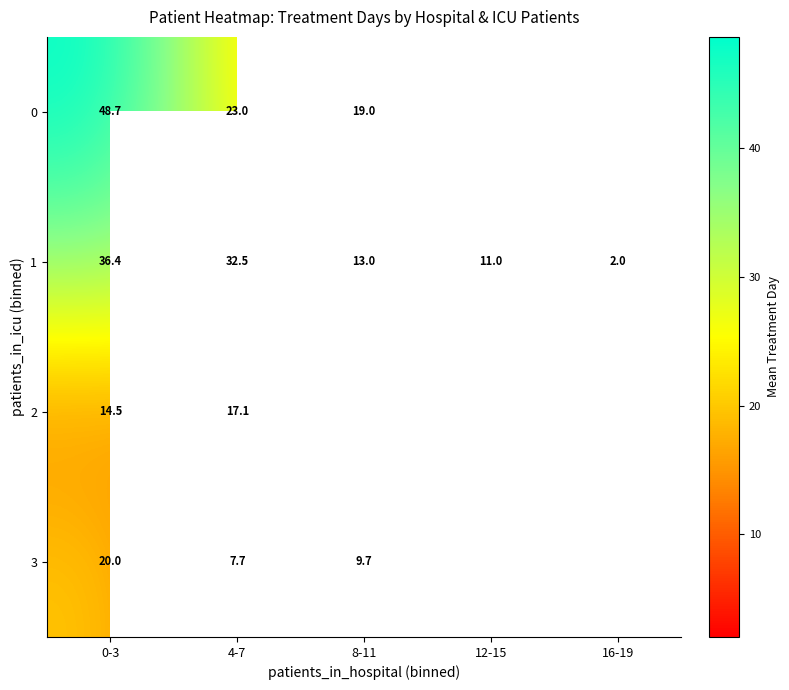

At which category is the sum across all series the highest?

0-3